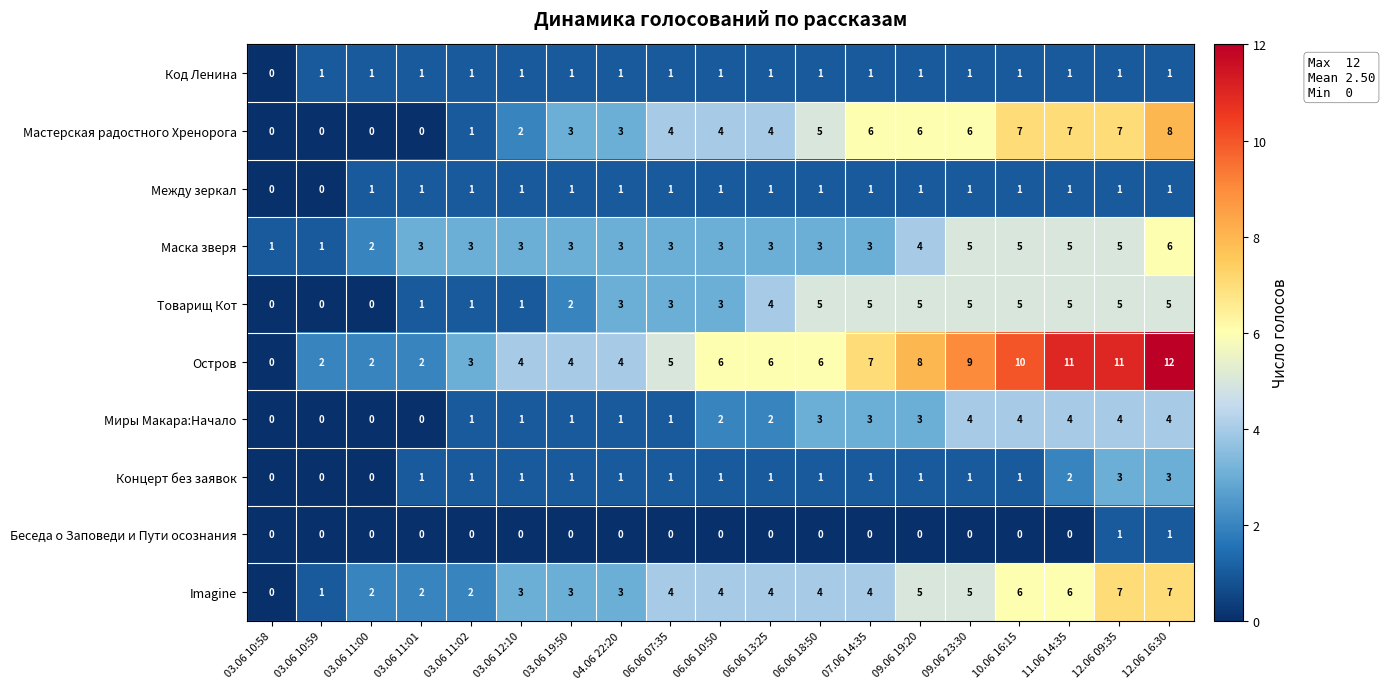

What is the greatest value displayed?

12